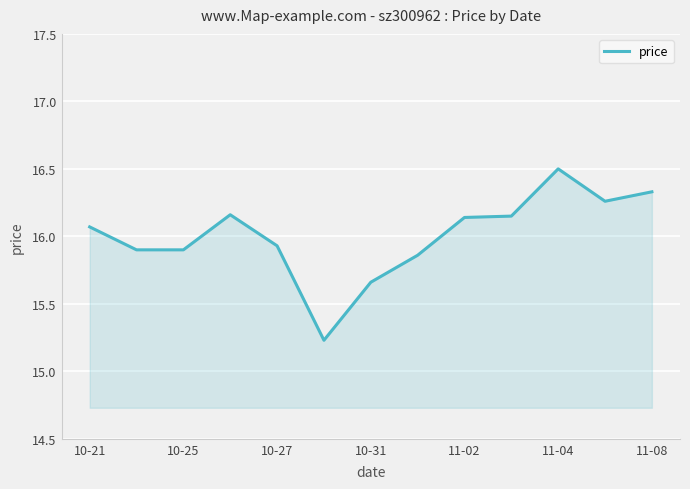

What is the difference between the maximum and minimum values?

1.3